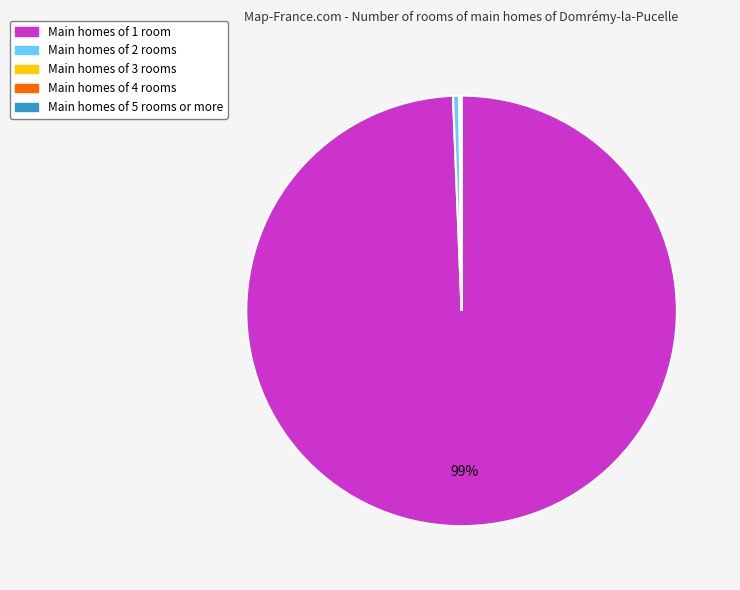

Does any single category account for the majority?

Yes